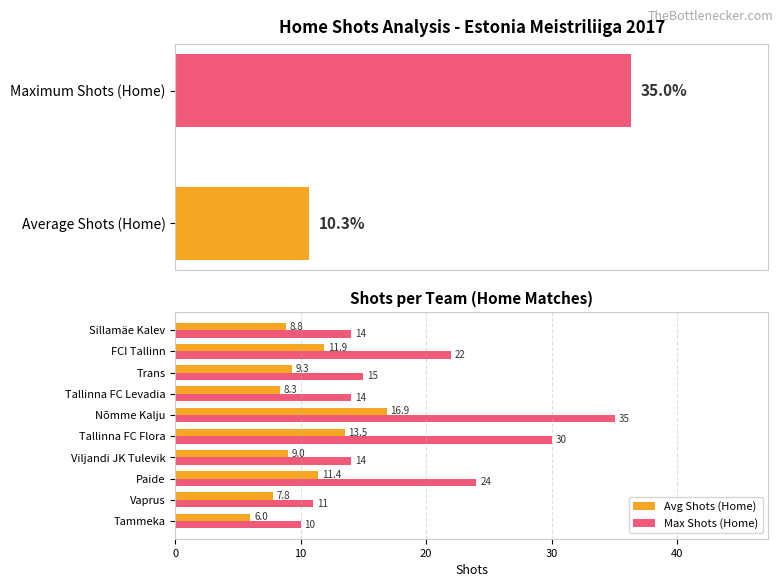

What is the value of the Avg Shots (Home) bar at the 2nd from the left?

7.8